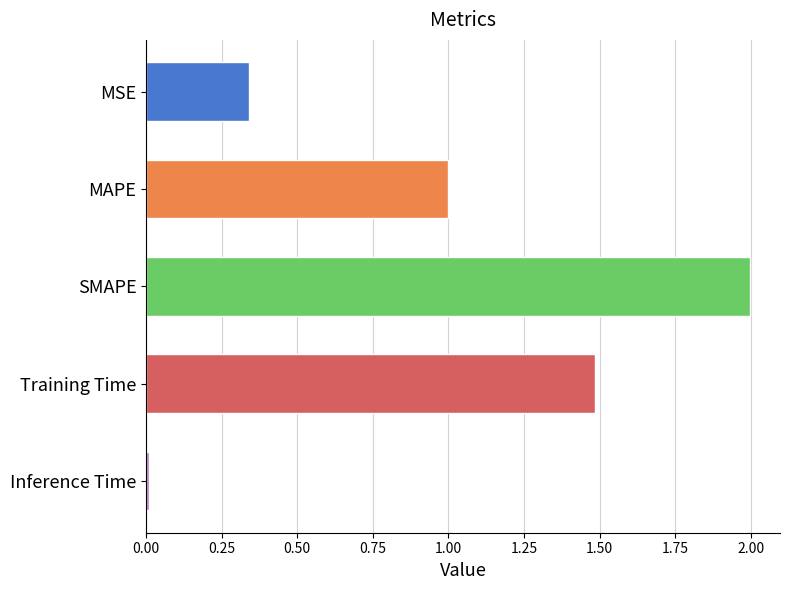

What is the label of the 2nd bar from the bottom?

Training Time